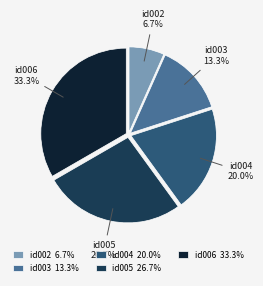

Is there a majority slice in this chart?

No